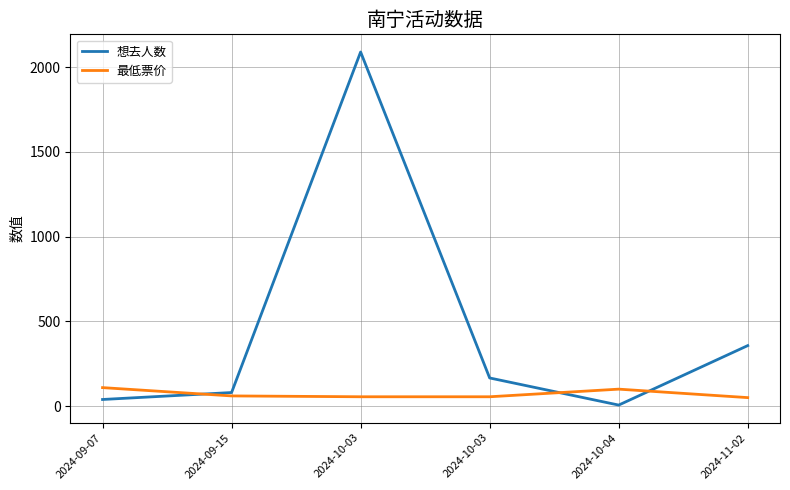

What is the maximum value for 最低票价?

109